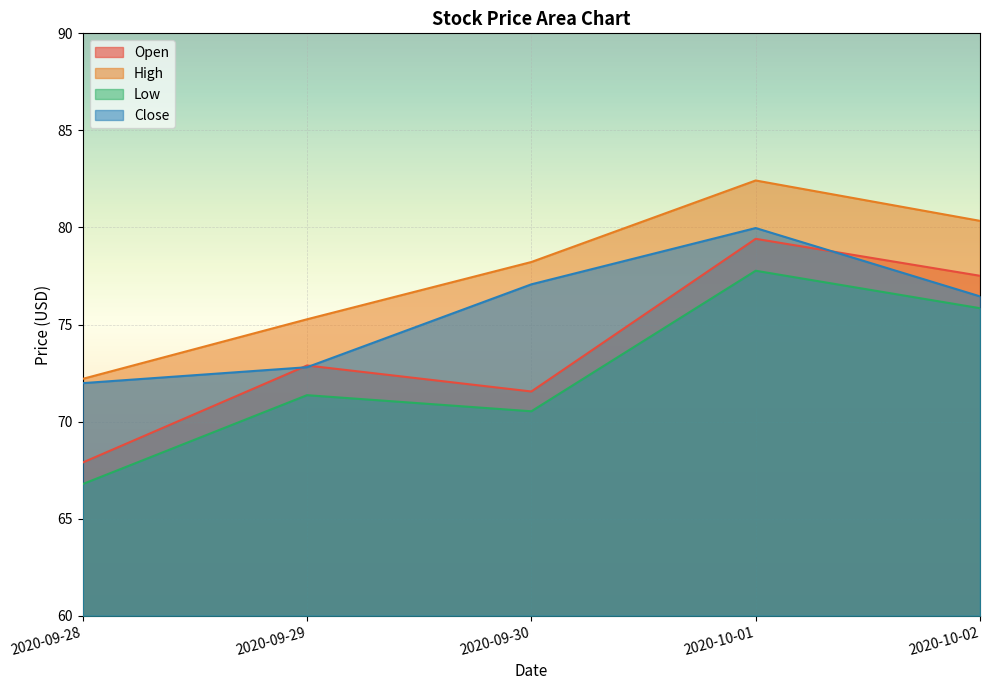

What is the sum of all Low values?

362.3